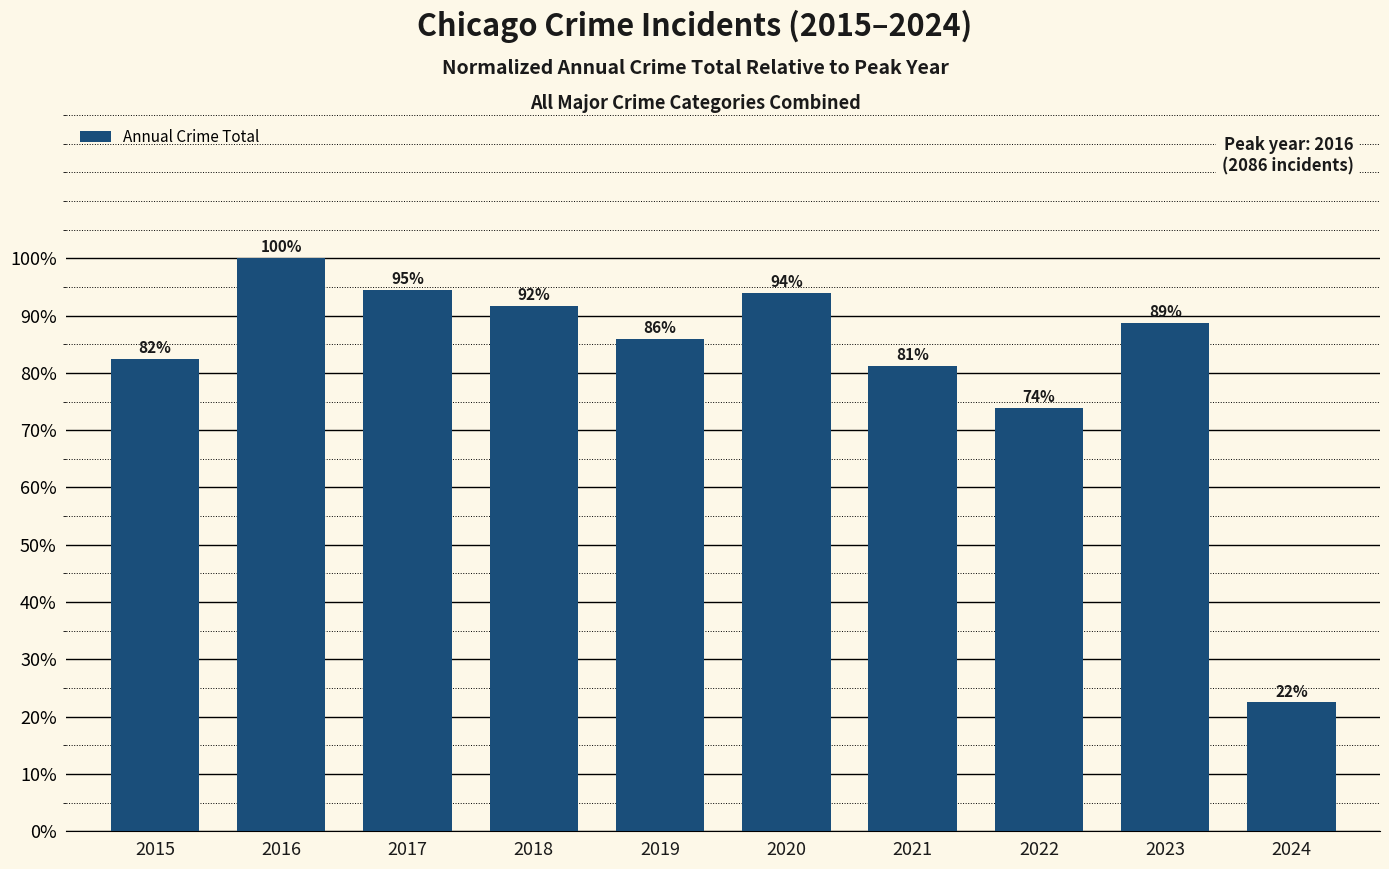

True or false: the data shows 0.1 at 2024.

False